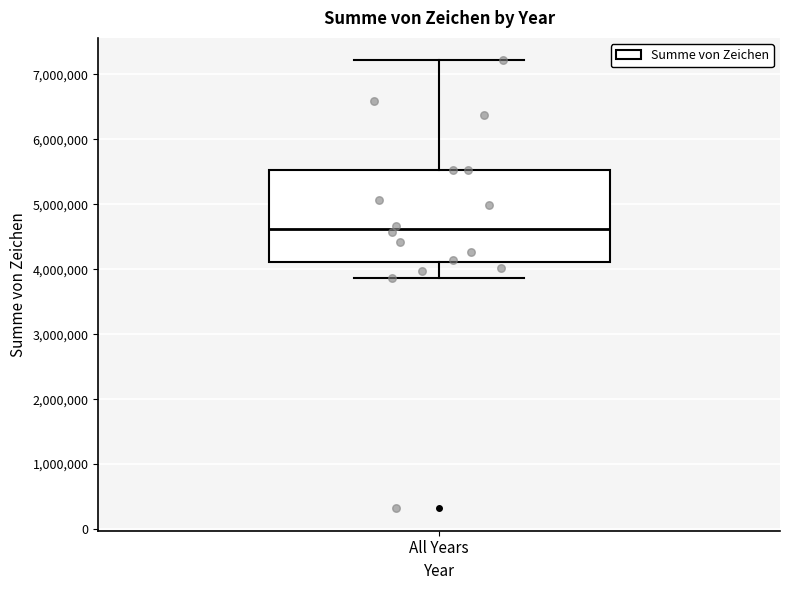

Read this box plot against the y-axis: the position of the median line, the range covered by the box, and the ends of both whiskers. The values are not printed on the chart, so give them approximately, as read against the axis.

median 4600000, box 4100000 to 5500000, whiskers 3900000 to 7200000